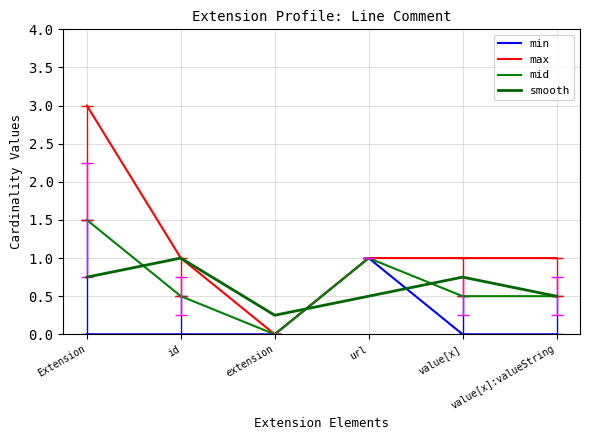

How many lines are shown in the chart?

4